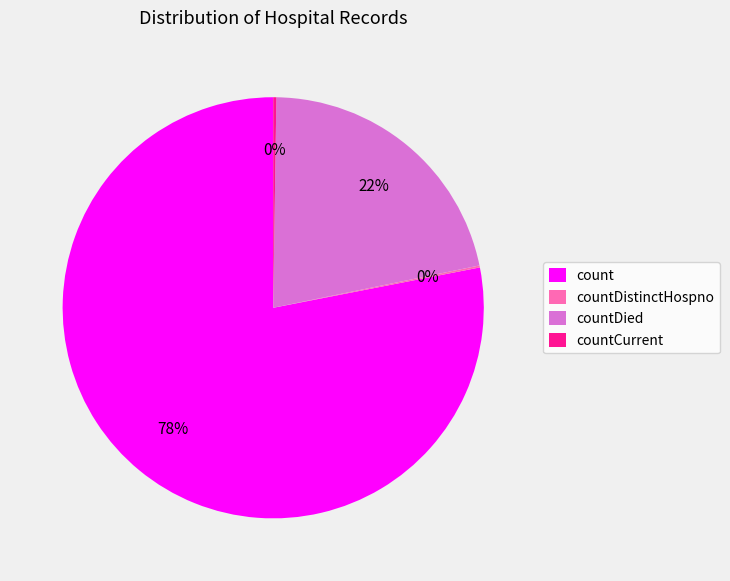

To the nearest percent, what portion does countDied represent?

22%